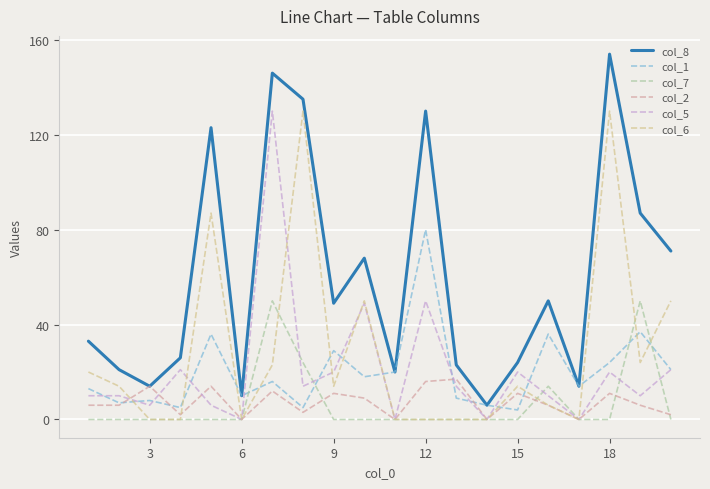

Which series has the largest total across all categories?

col_8